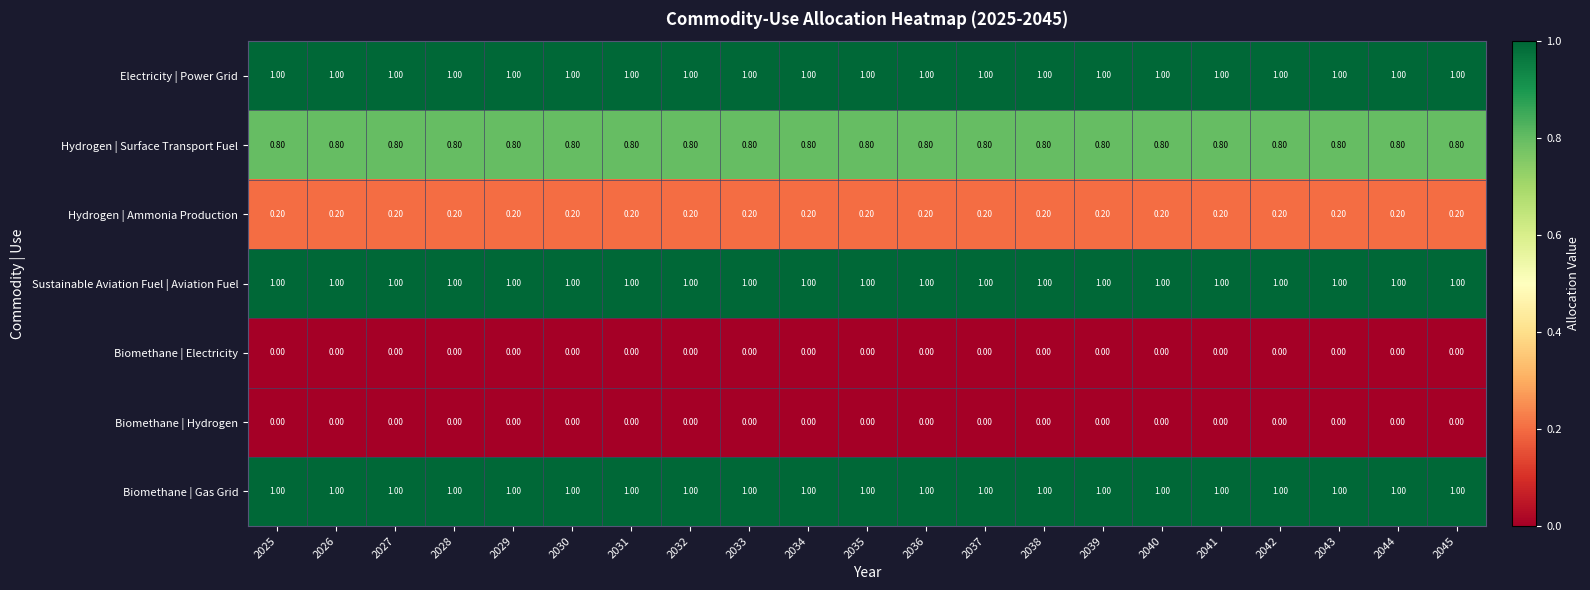

What is the sum of the Hydrogen | Surface Transport Fuel values at 2025 and 2032?

1.6